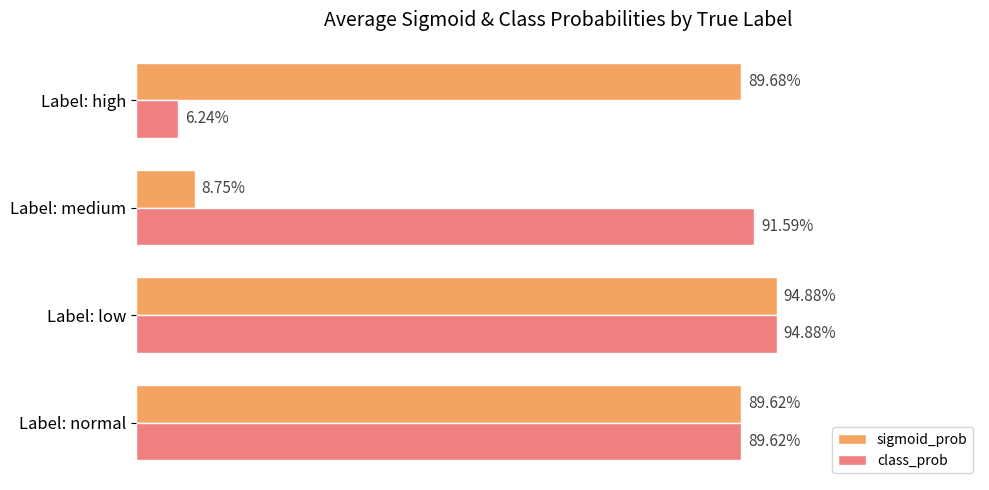

What are all the series names shown in the legend?

sigmoid_prob, class_prob